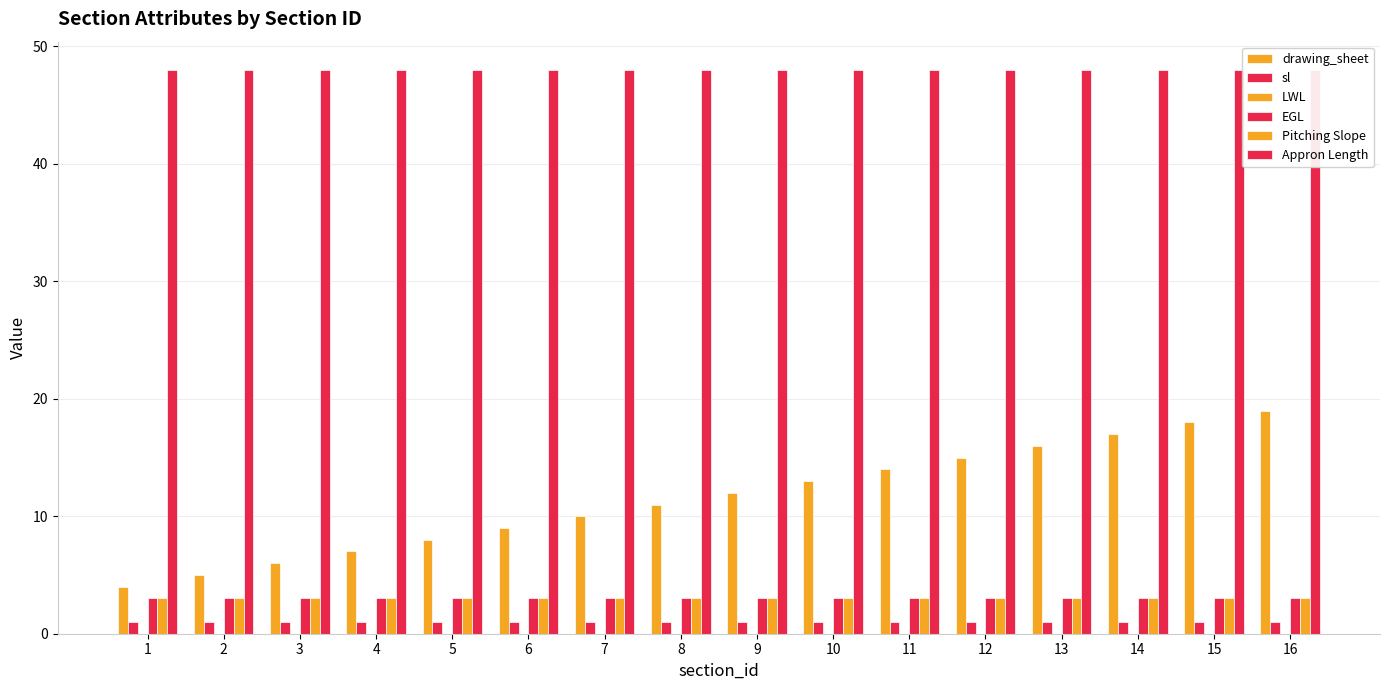

True or false: Appron Length has a value of 48 at 2.

True